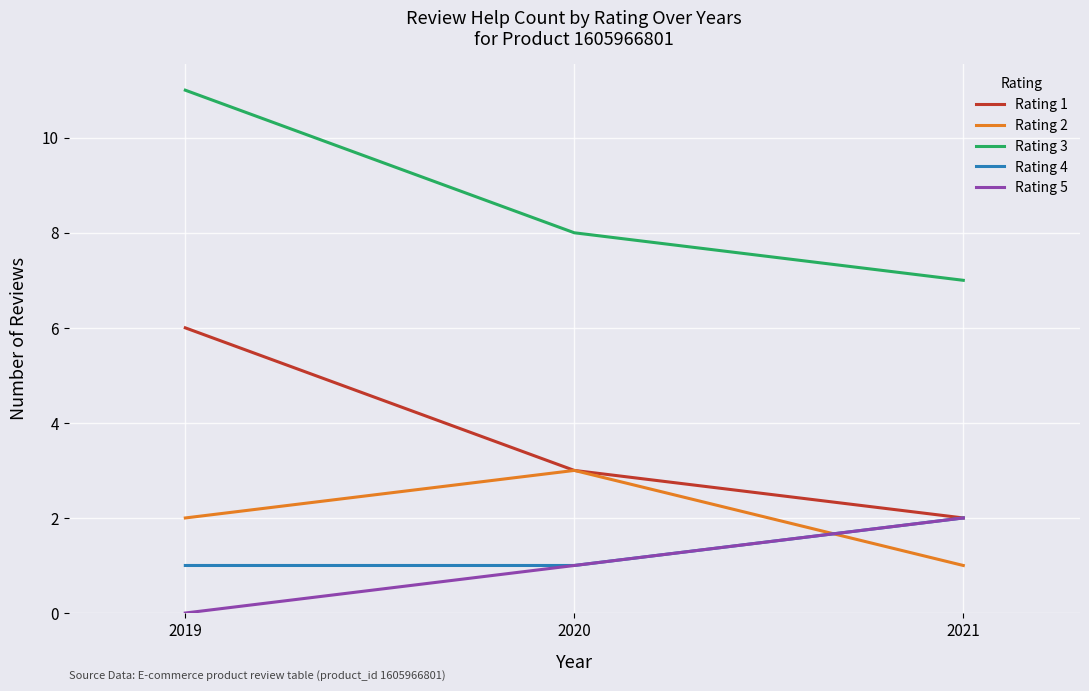

List the labels in order of Rating 2 value, largest first.

2020, 2019, 2021